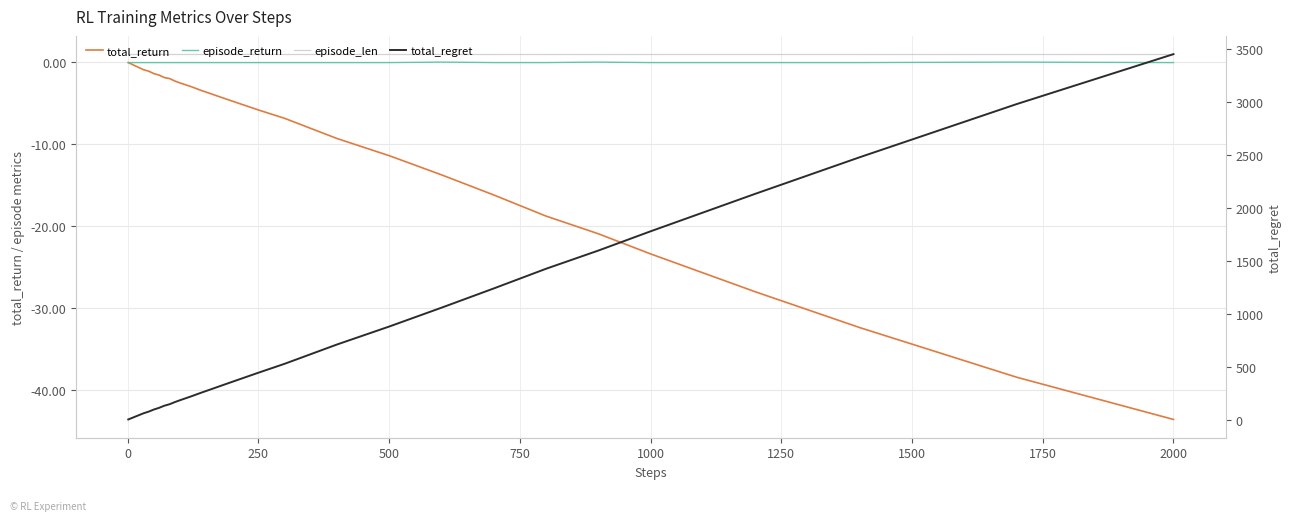

What are all the series names shown in the legend?

total_return, episode_return, episode_len, total_regret